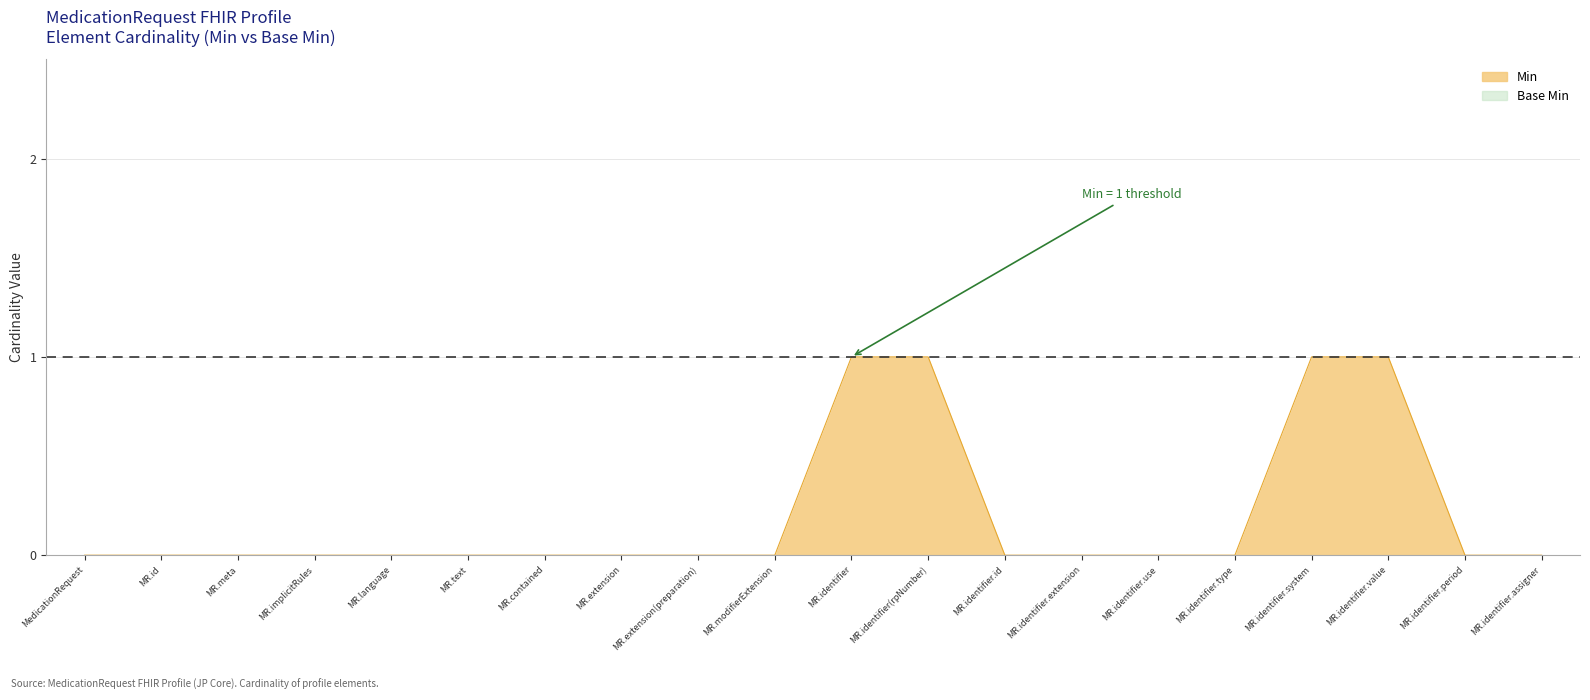

What is the change in value from MR.extension(preparation) to MR.identifier.value?

+1